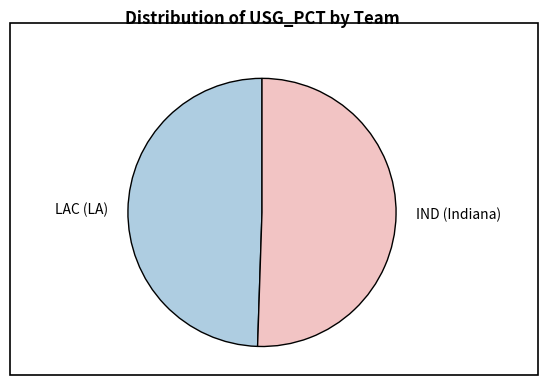

Between IND (Indiana) and LAC (LA), which is larger?

IND (Indiana)